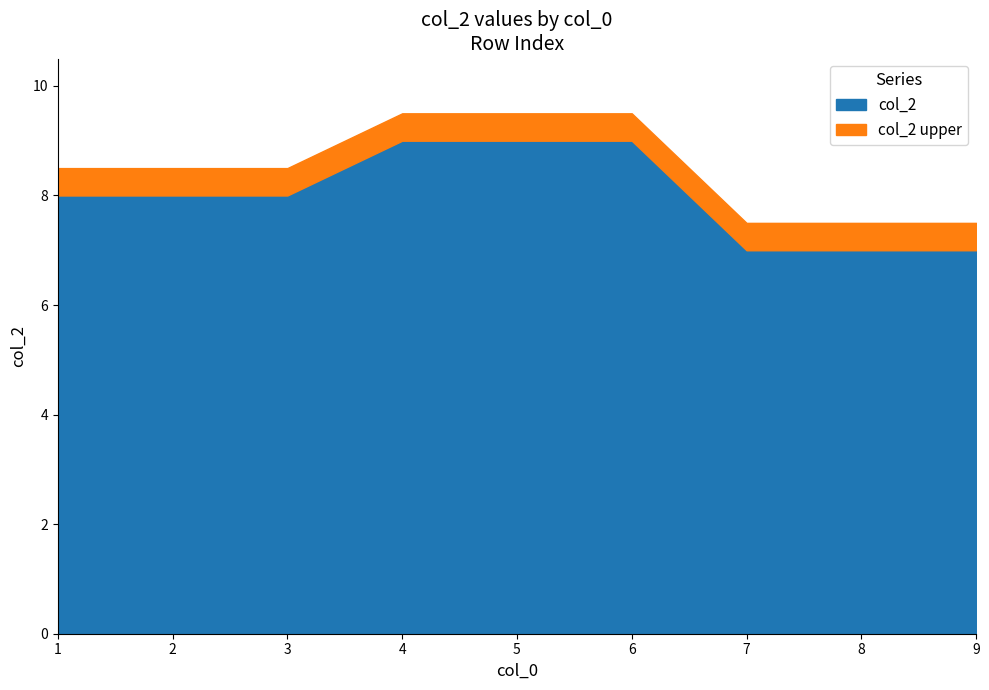

Where is the data nearest to the value 8?

1